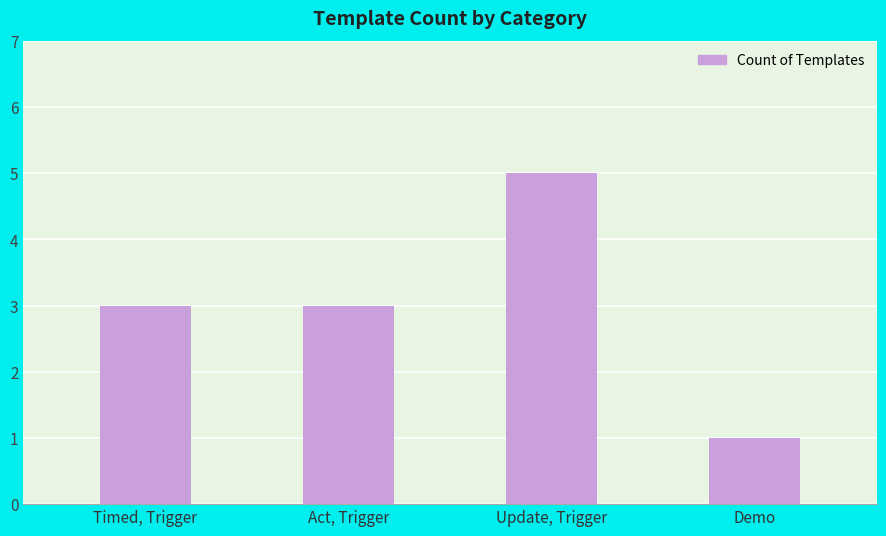

What is the greatest value displayed?

5